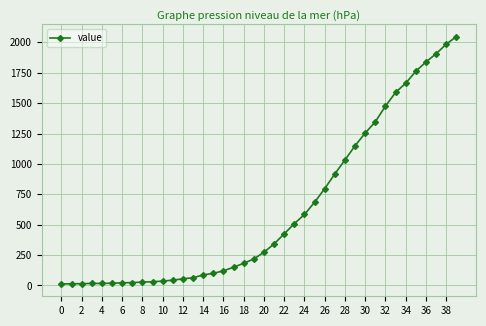

What is the average value?

621